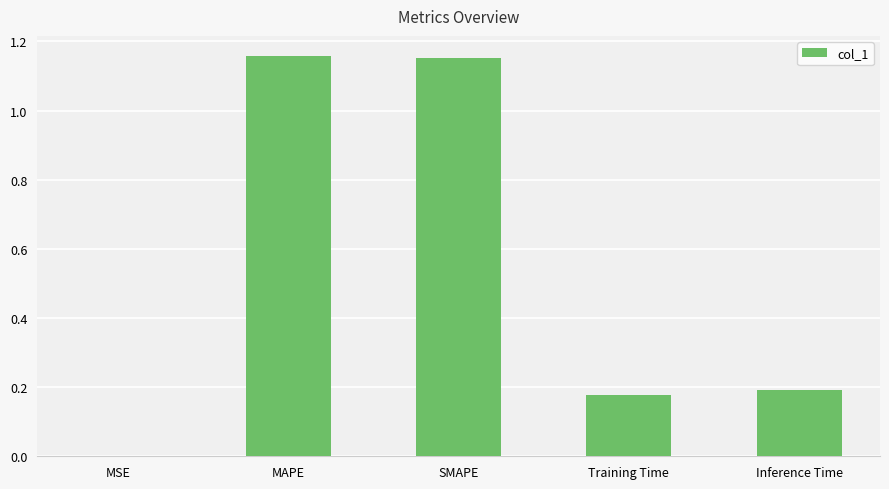

What is the sum of the values at MAPE and Training Time?

1.3